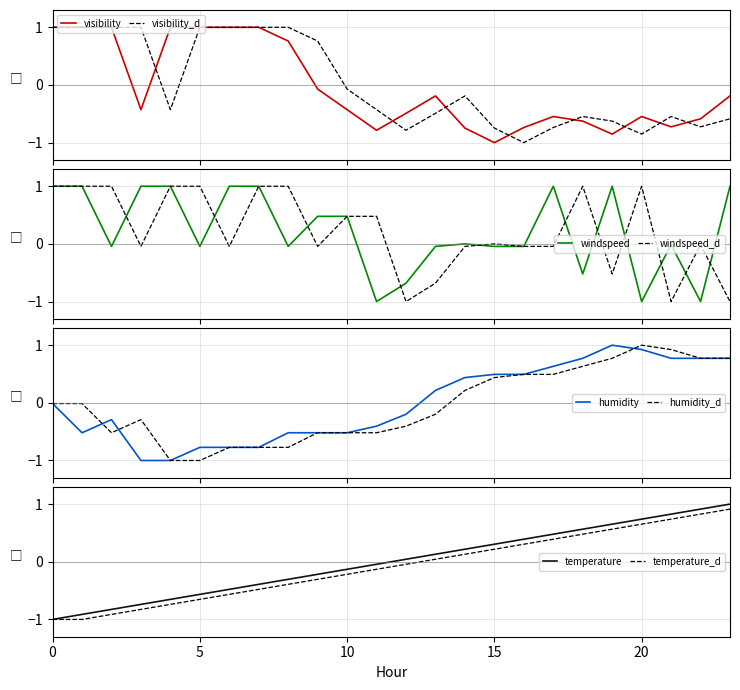

Rank the series by their maximum value, from lowest to highest.

visibility, windspeed, humidity, temperature